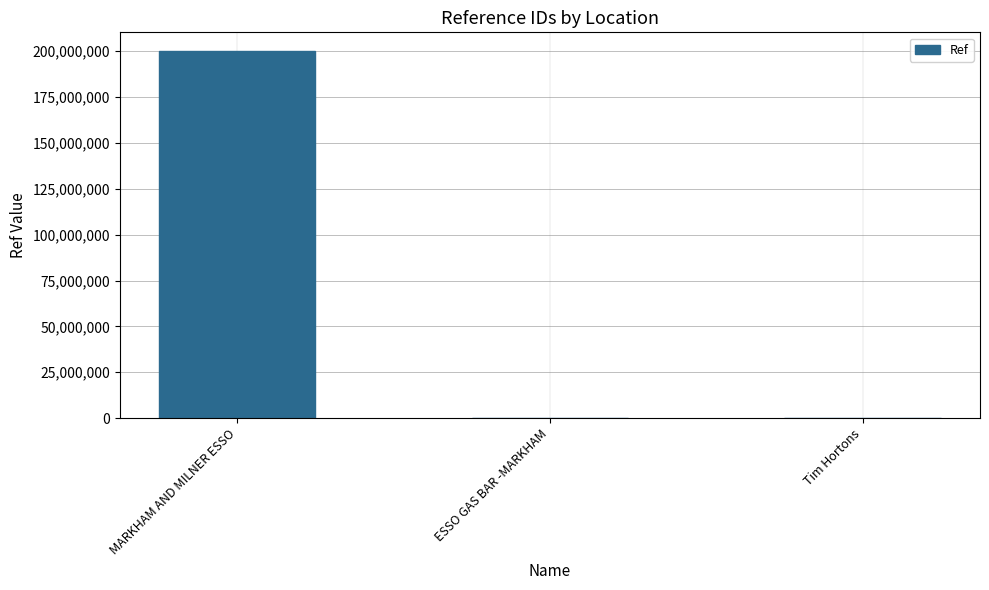

What is the change in value from MARKHAM AND MILNER ESSO to Tim Hortons?

-200215752